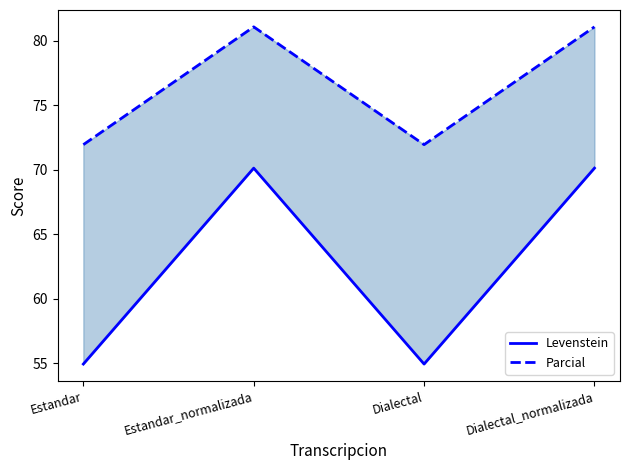

Where is the first local minimum for Levenstein?

Dialectal